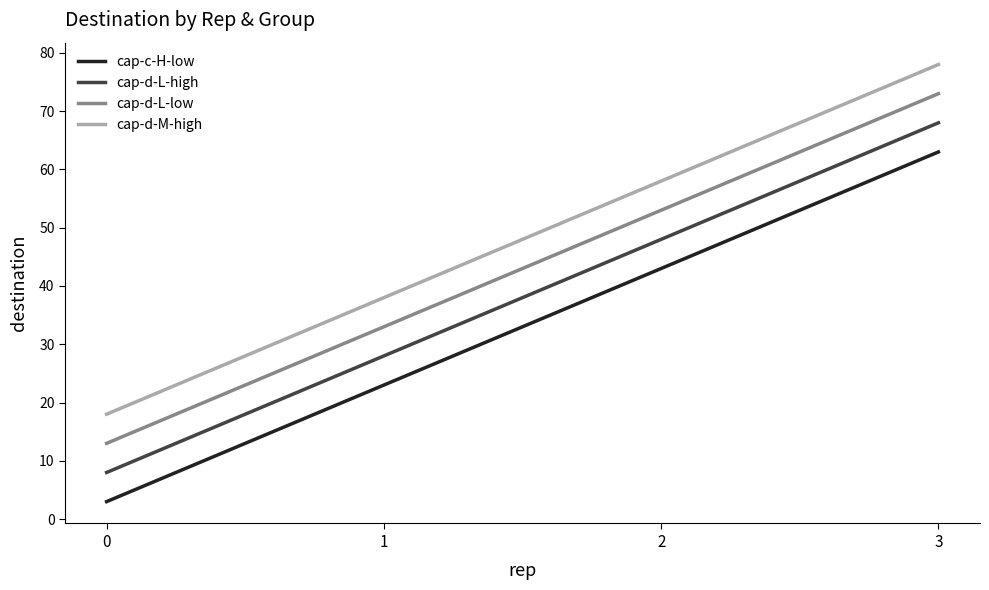

What is the sum of all cap-d-M-high values?

192